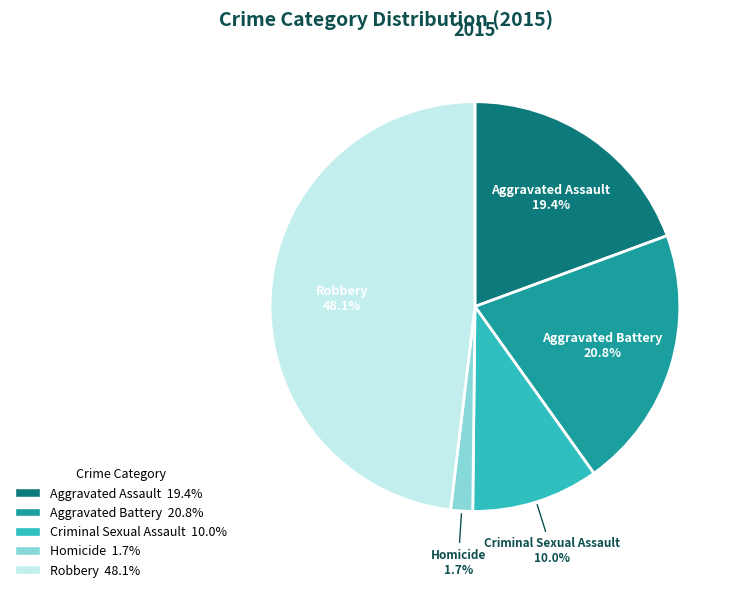

How many segments does this pie chart have?

5